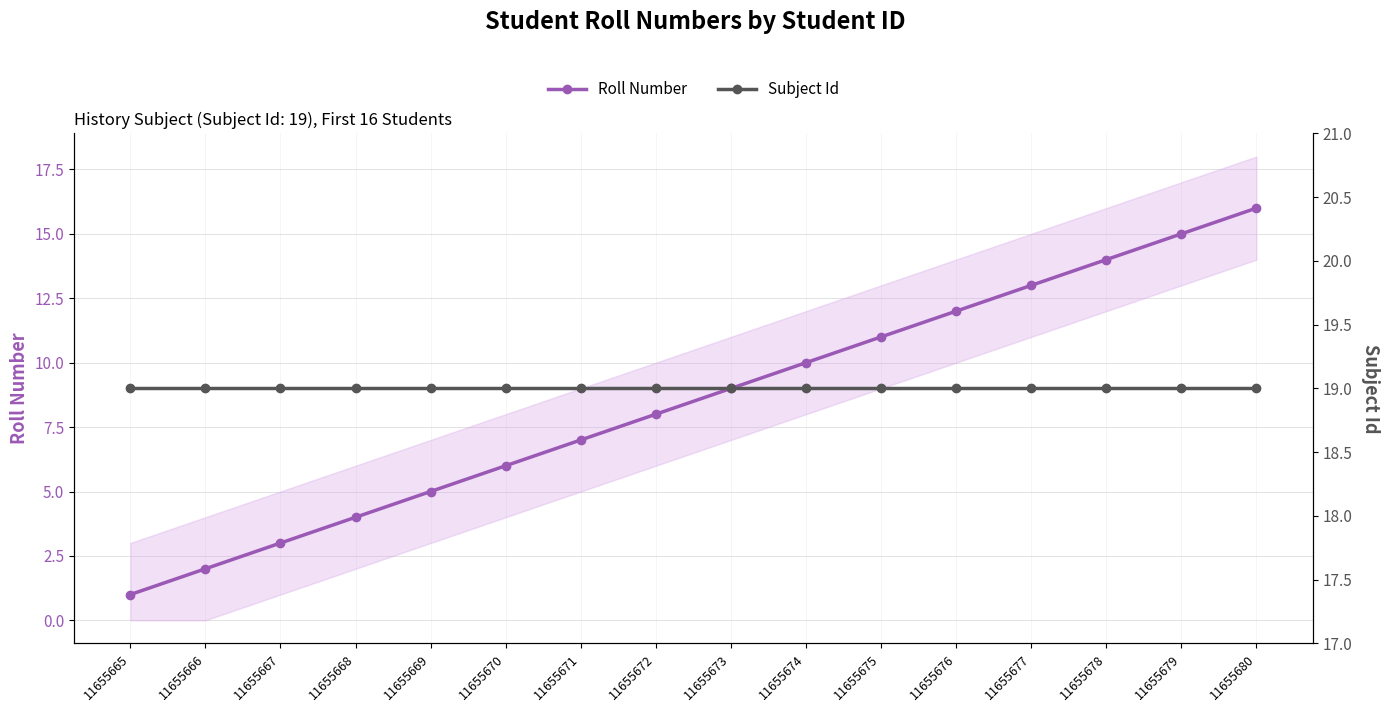

True or false: Subject Id and Roll Number cross at least once.

False